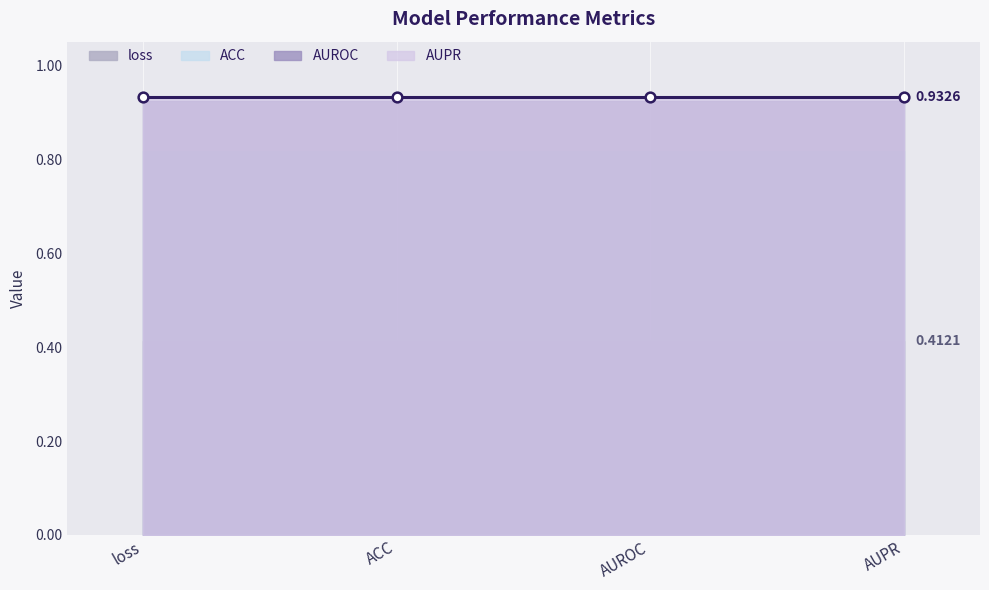

What is the average value of the AUPR series?

0.9